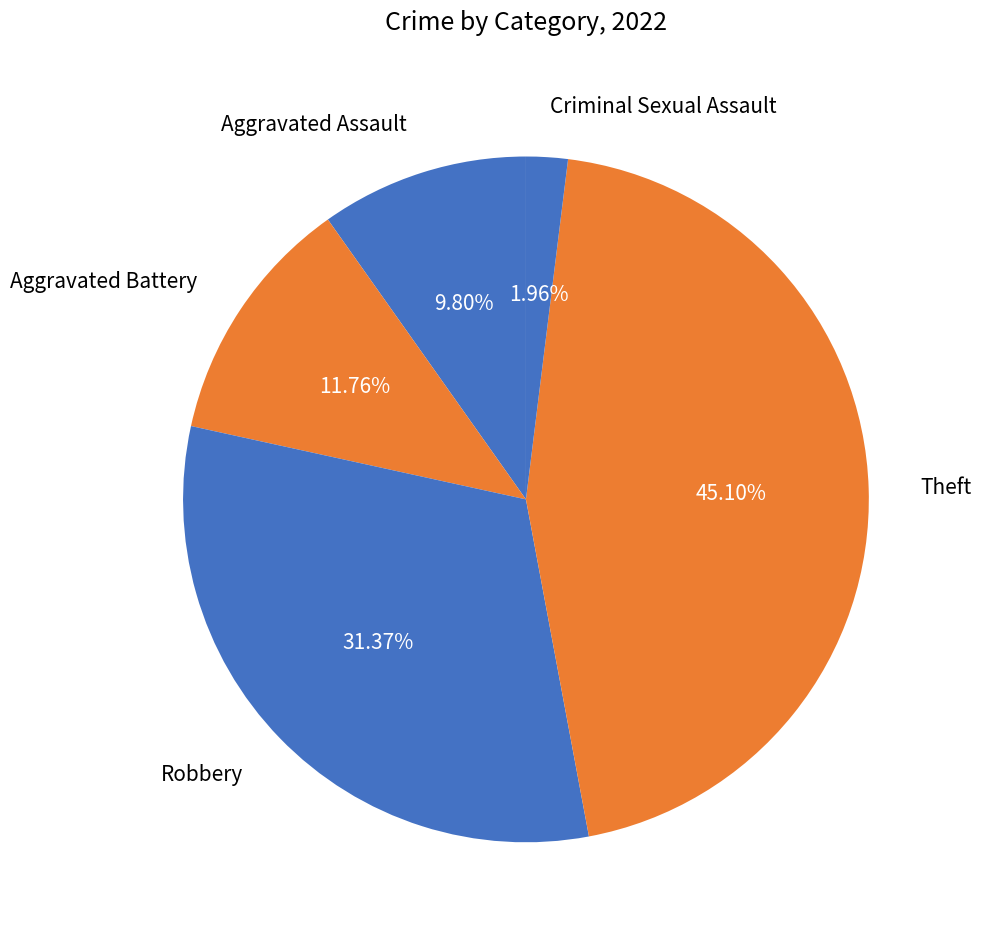

Which category has the smallest portion of the pie?

Criminal Sexual Assault